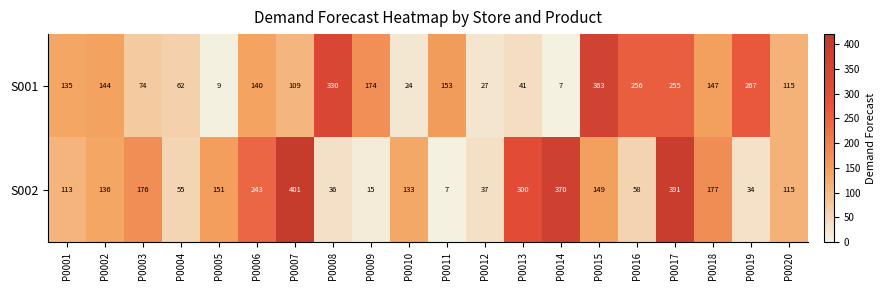

Which label corresponds to the largest value in the chart?

P0007